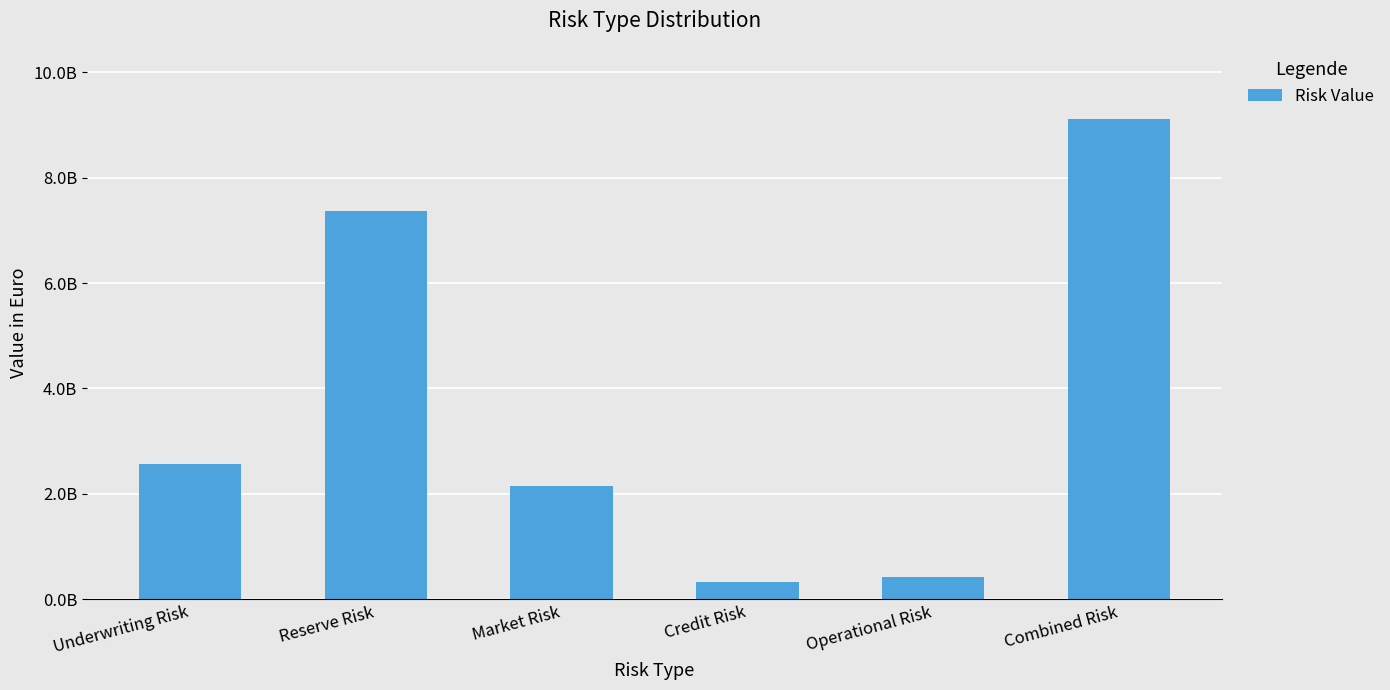

Are the bars horizontal?

No